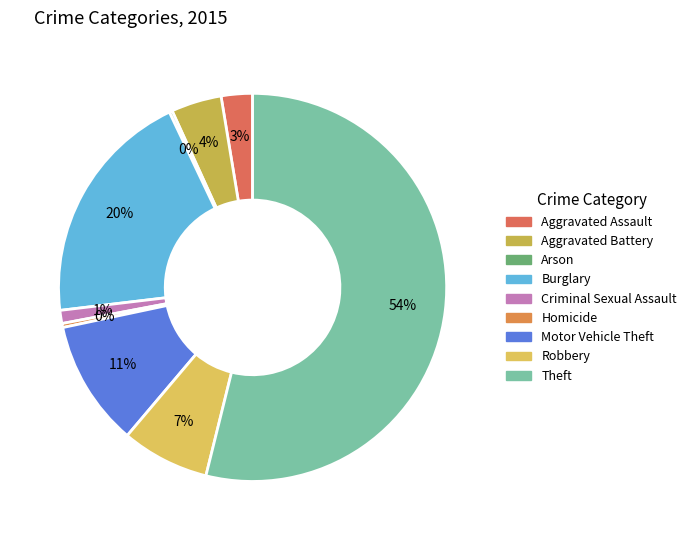

Approximately how many times larger is the value at Aggravated Assault compared to Criminal Sexual Assault?

2.4